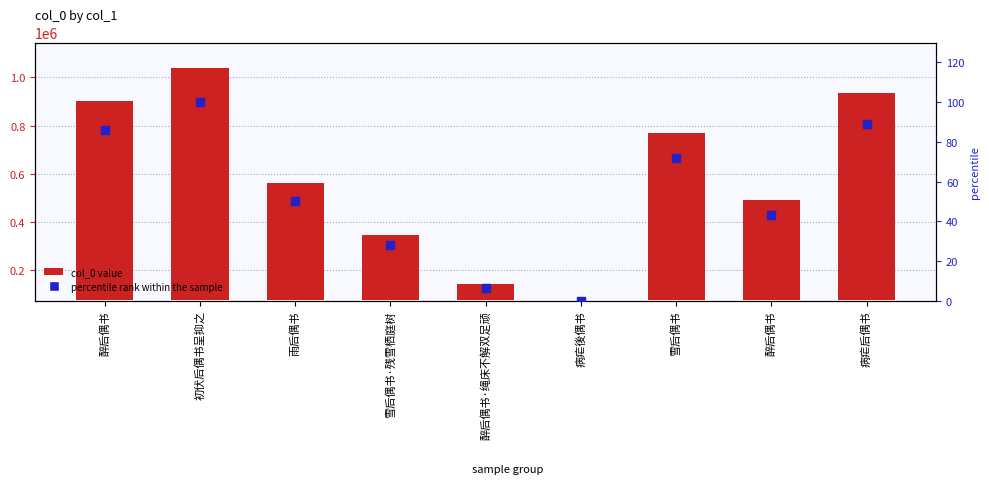

Which series has the largest total across all categories?

col_0 value